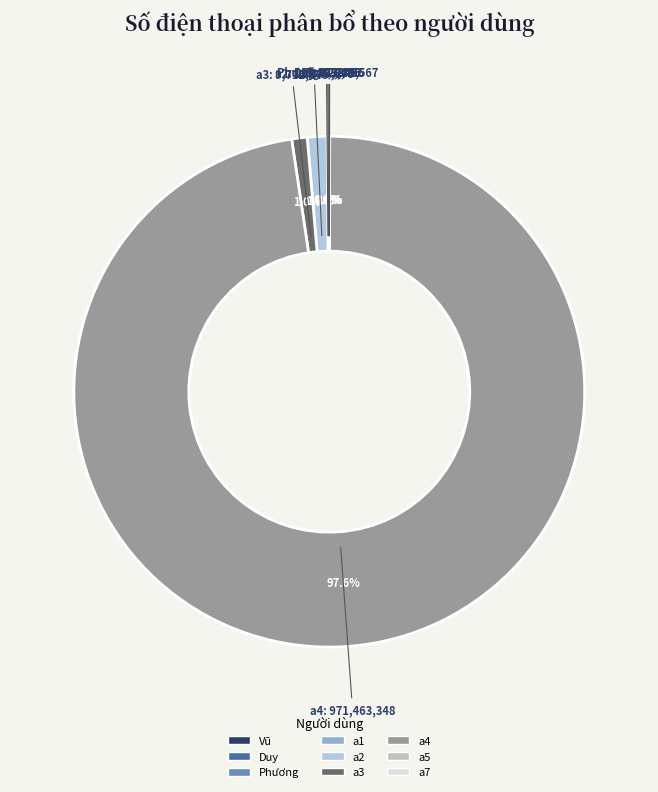

Which has a higher value, a2 or a4?

a4